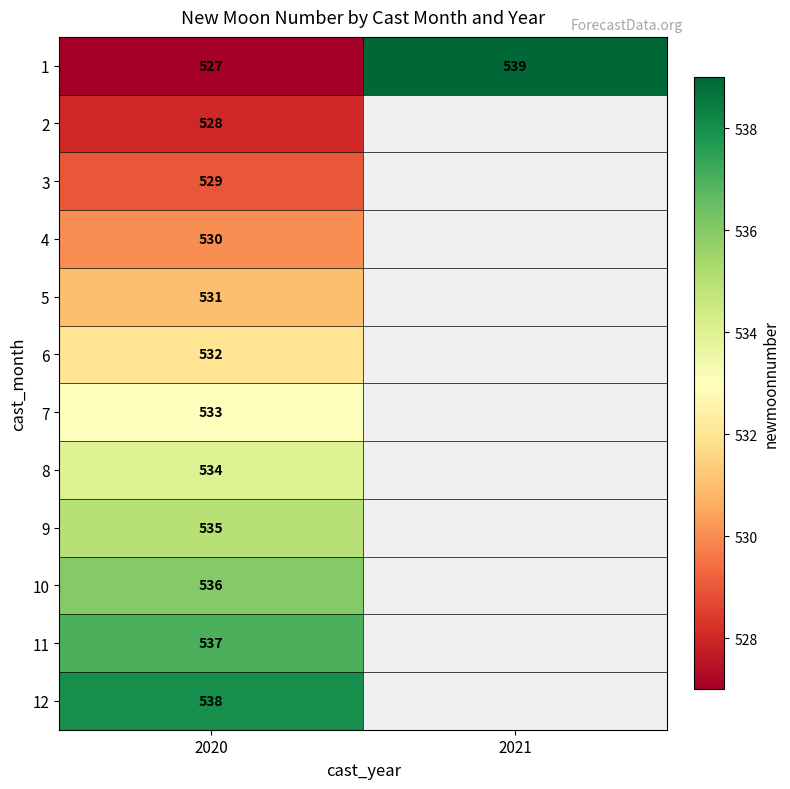

What is the total value across all series at 2020?

6390